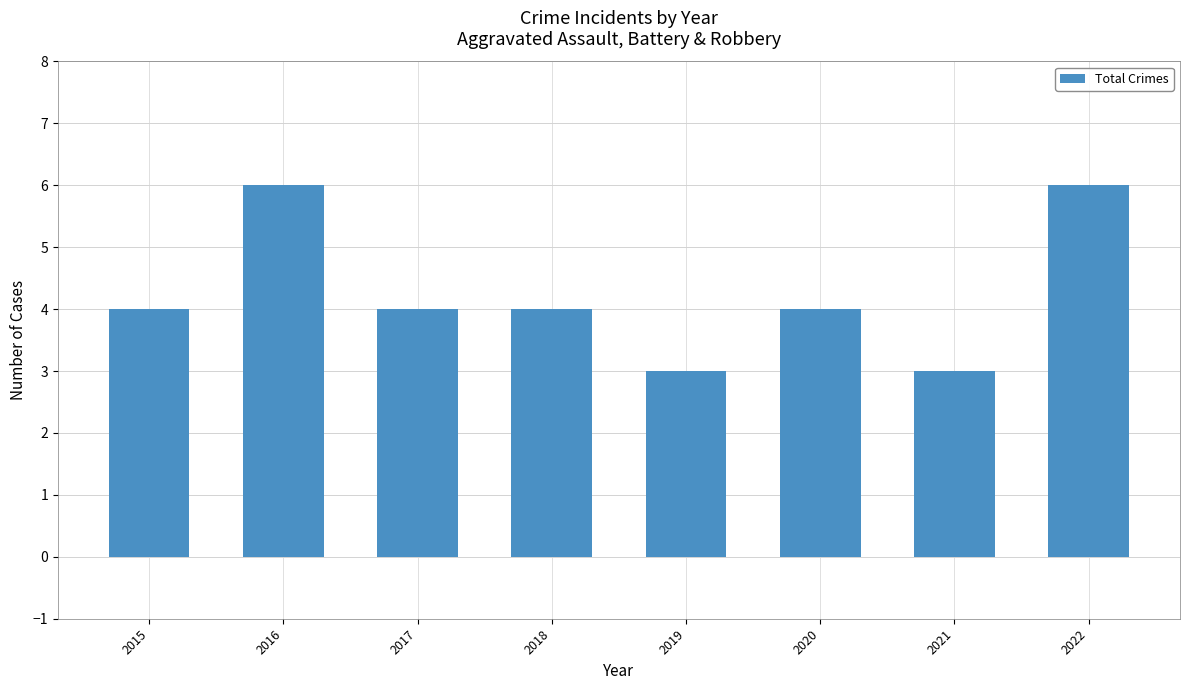

Approximately how many times larger is the value at 2022 compared to 2021?

2.0